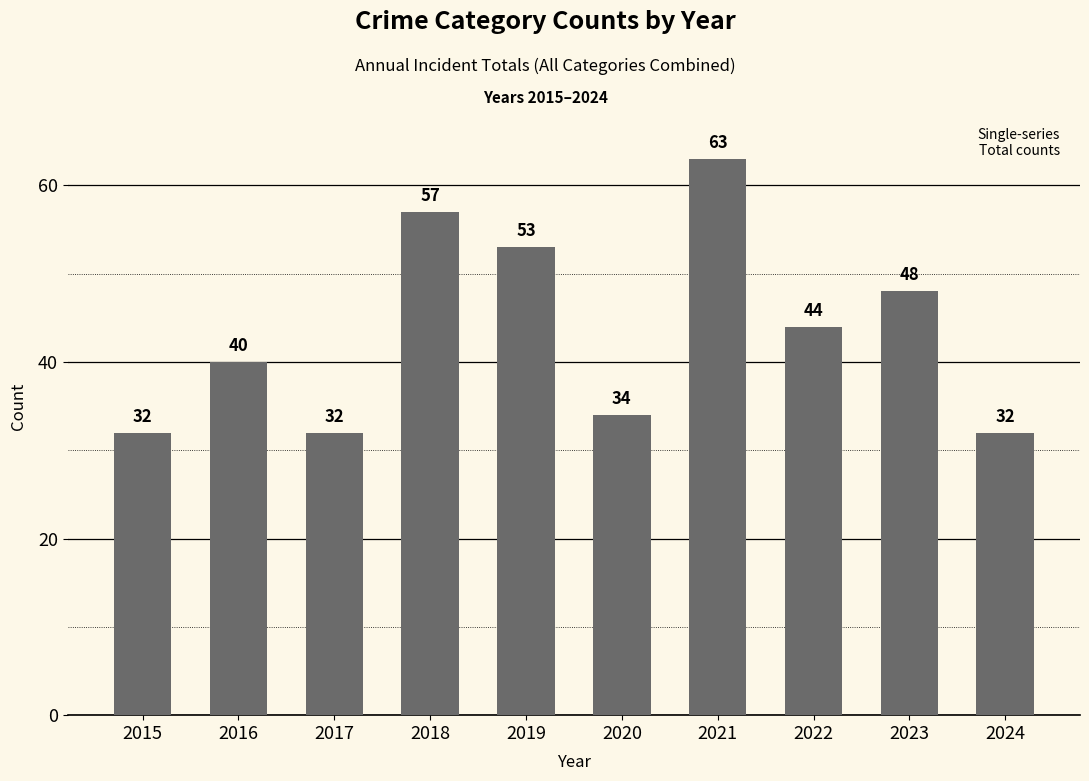

What is the minimum value shown in the chart?

32